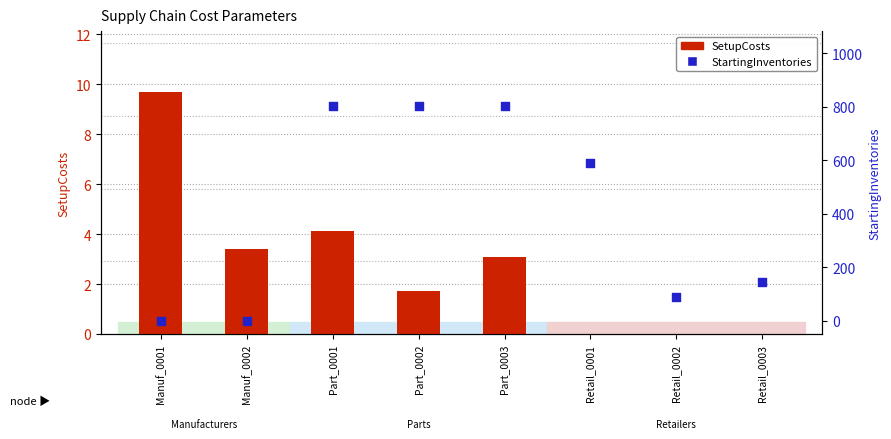

Which series reaches the minimum Y coordinate?

SetupCosts